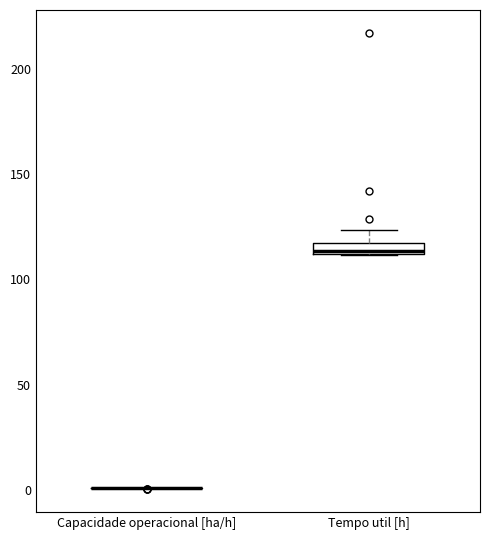

Comparing the boxes themselves (not the whiskers), which one is the tallest?

Tempo util [h]